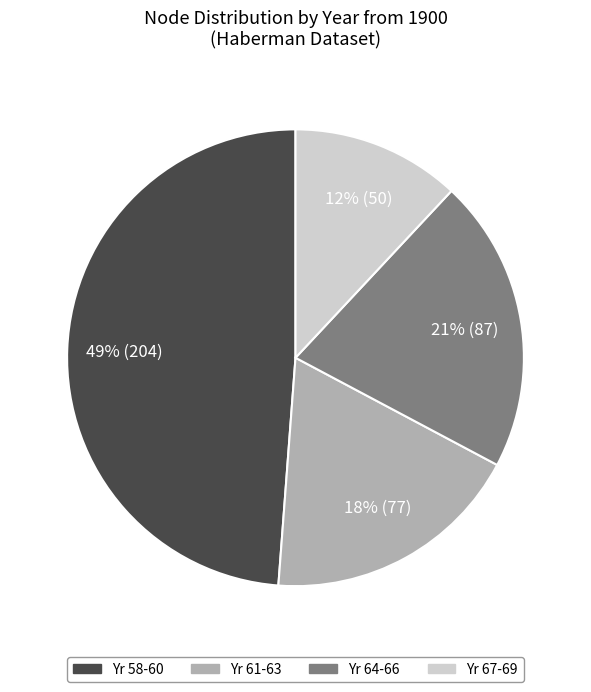

Does any single category account for the majority?

No